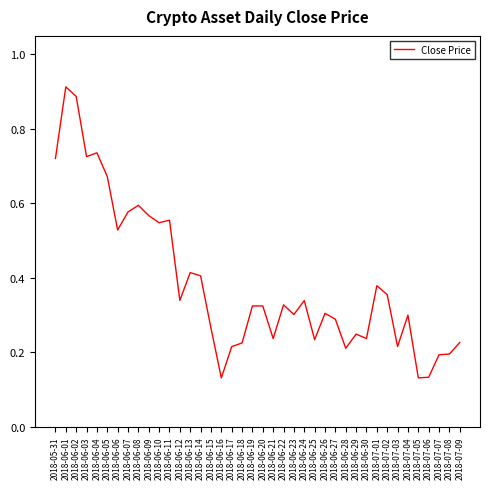

What is the difference between the maximum and minimum values?

0.8